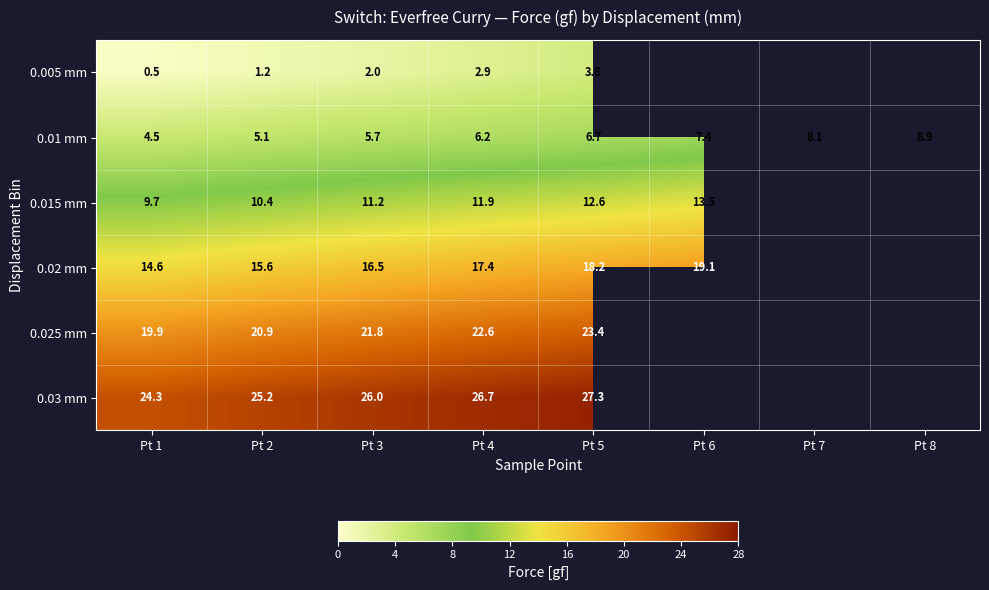

Between Pt 3 and Pt 7, which is larger?

Pt 7